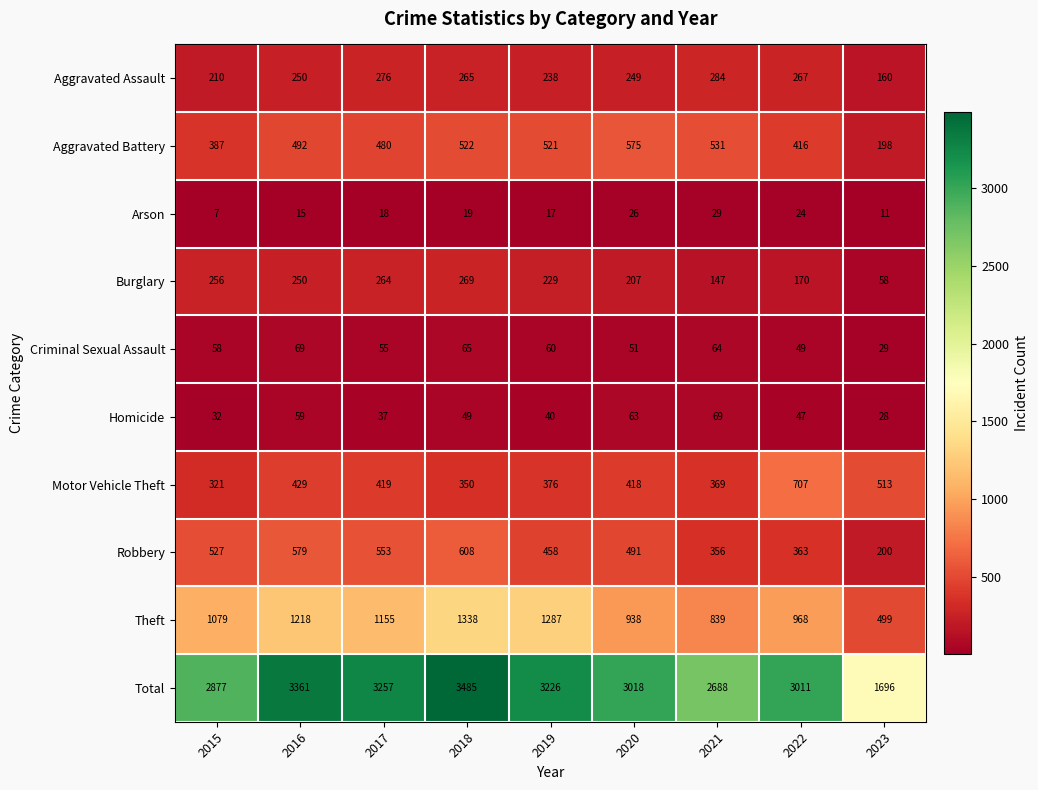

At which category is the sum across all series the highest?

2018